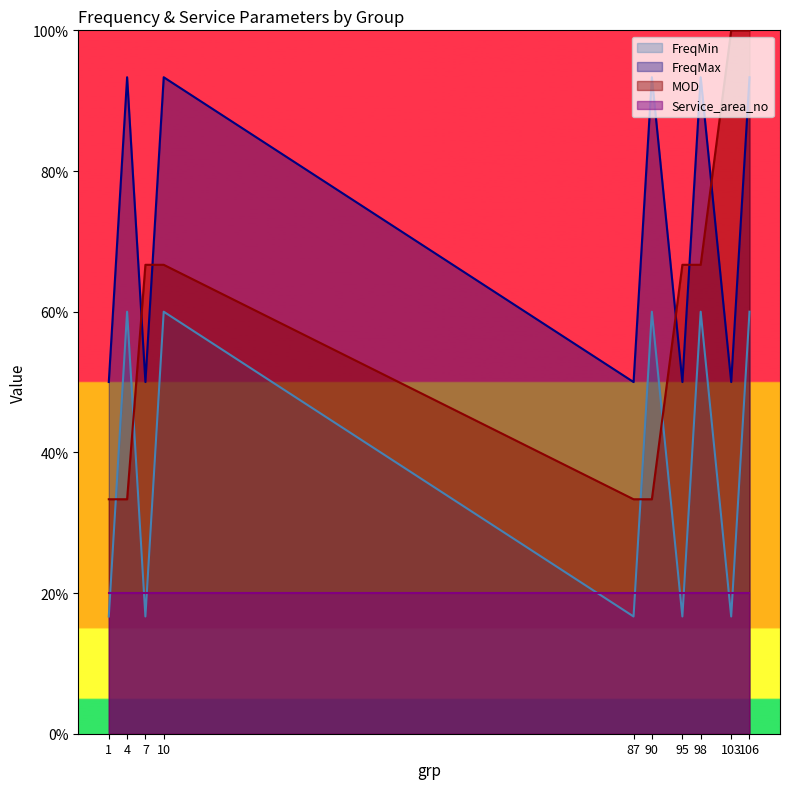

What is the total value across all series at 95?

153.3